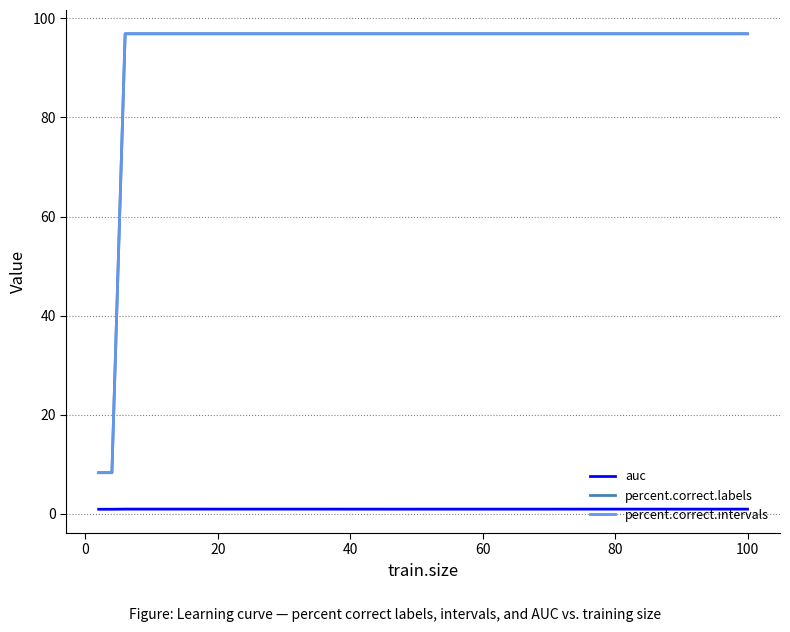

What is the highest value of the auc series?

1.0